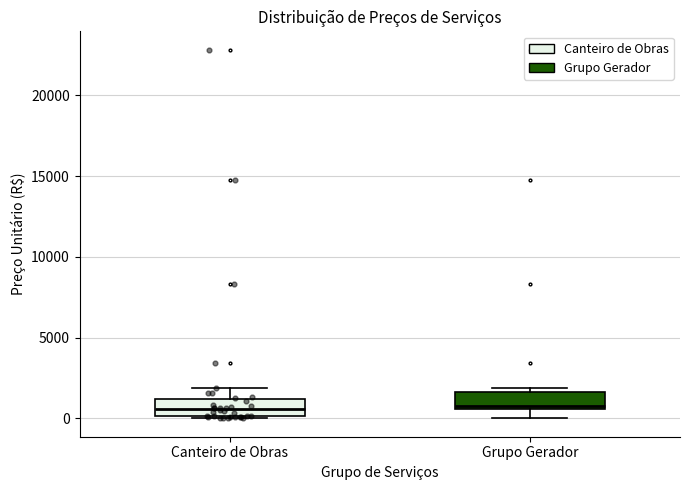

Reading left to right, read every box against the y-axis: the position of its median line, the range the box covers, and the ends of its whiskers. The values are not printed on the chart, so give them approximately, as read against the axis.

Canteiro de Obras: median 500, box 0 to 1000, whiskers 0 to 2000
Grupo Gerador: median 1000, box 500 to 1500, whiskers 0 to 2000